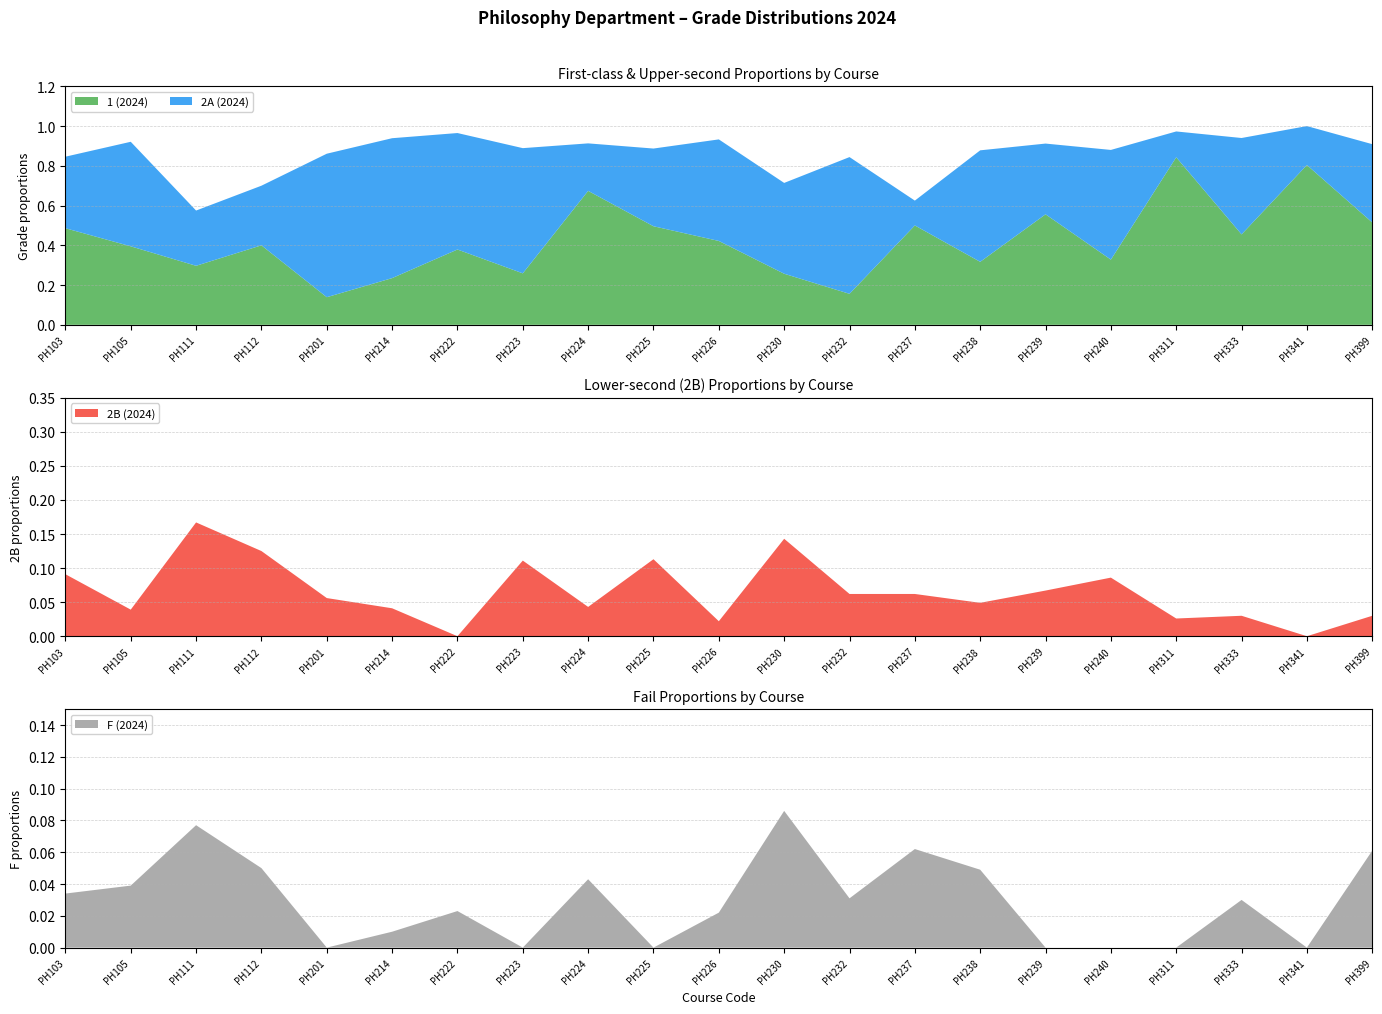

Reading right to left, list all the values displayed in this chart.

1 (2024): PH399=0.5	PH341=0.8	PH333=0.5	PH311=0.8	PH240=0.3	PH239=0.6	PH238=0.3	PH237=0.5	PH232=0.2	PH230=0.3	PH226=0.4	PH225=0.5	PH224=0.7	PH223=0.3	PH222=0.4	PH214=0.2	PH201=0.1	PH112=0.4	PH111=0.3	PH105=0.4	PH103=0.5
2A (2024): PH399=0.4	PH341=0.2	PH333=0.5	PH311=0.1	PH240=0.6	PH239=0.4	PH238=0.6	PH237=0.1	PH232=0.7	PH230=0.5	PH226=0.5	PH225=0.4	PH224=0.2	PH223=0.6	PH222=0.6	PH214=0.7	PH201=0.7	PH112=0.3	PH111=0.3	PH105=0.5	PH103=0.4
2B (2024): PH399=0.0	PH341=0.0	PH333=0.0	PH311=0.0	PH240=0.1	PH239=0.1	PH238=0.0	PH237=0.1	PH232=0.1	PH230=0.1	PH226=0.0	PH225=0.1	PH224=0.0	PH223=0.1	PH222=0.0	PH214=0.0	PH201=0.1	PH112=0.1	PH111=0.2	PH105=0.0	PH103=0.1
F (2024): PH399=0.1	PH341=0.0	PH333=0.0	PH311=0.0	PH240=0.0	PH239=0.0	PH238=0.0	PH237=0.1	PH232=0.0	PH230=0.1	PH226=0.0	PH225=0.0	PH224=0.0	PH223=0.0	PH222=0.0	PH214=0.0	PH201=0.0	PH112=0.1	PH111=0.1	PH105=0.0	PH103=0.0